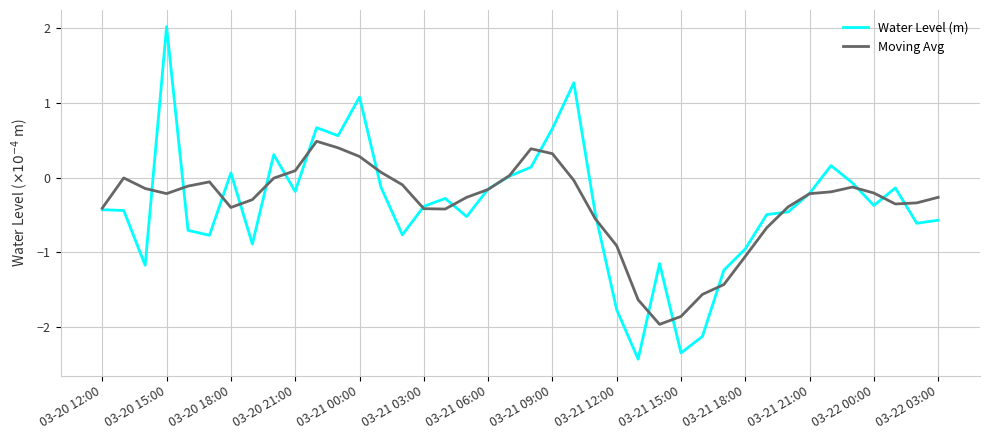

What is the maximum value shown in the chart?

2.0